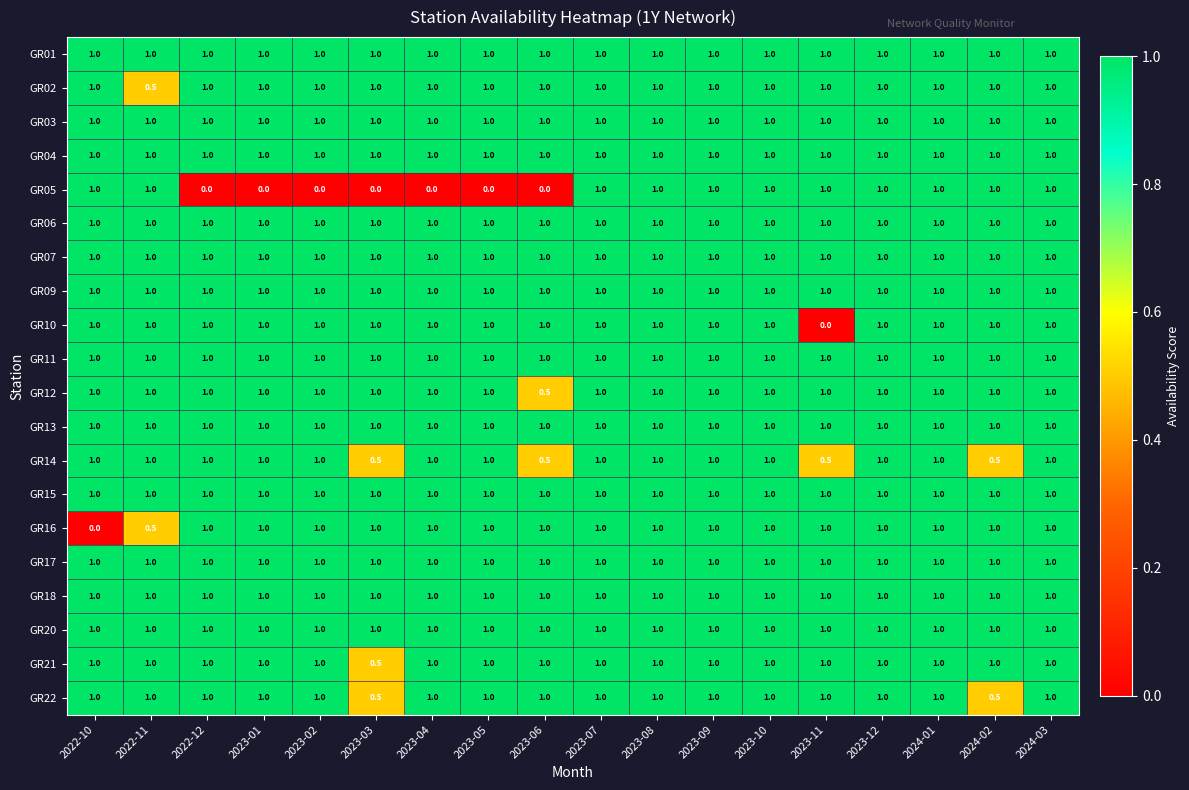

What is the total value across all series at 2023-07?

20.0